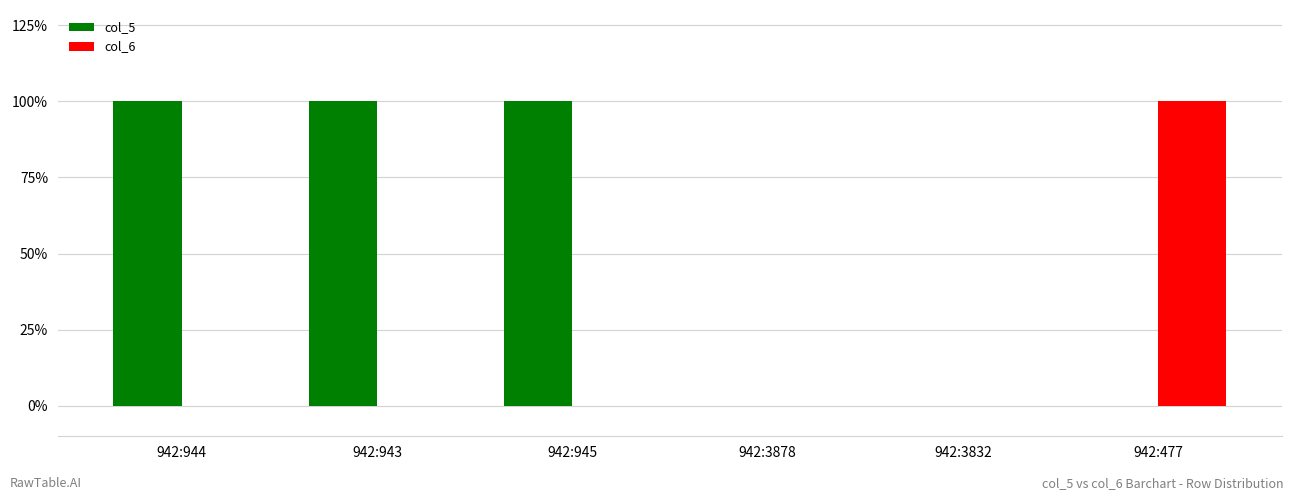

What are all the series names shown in the legend?

col_5, col_6